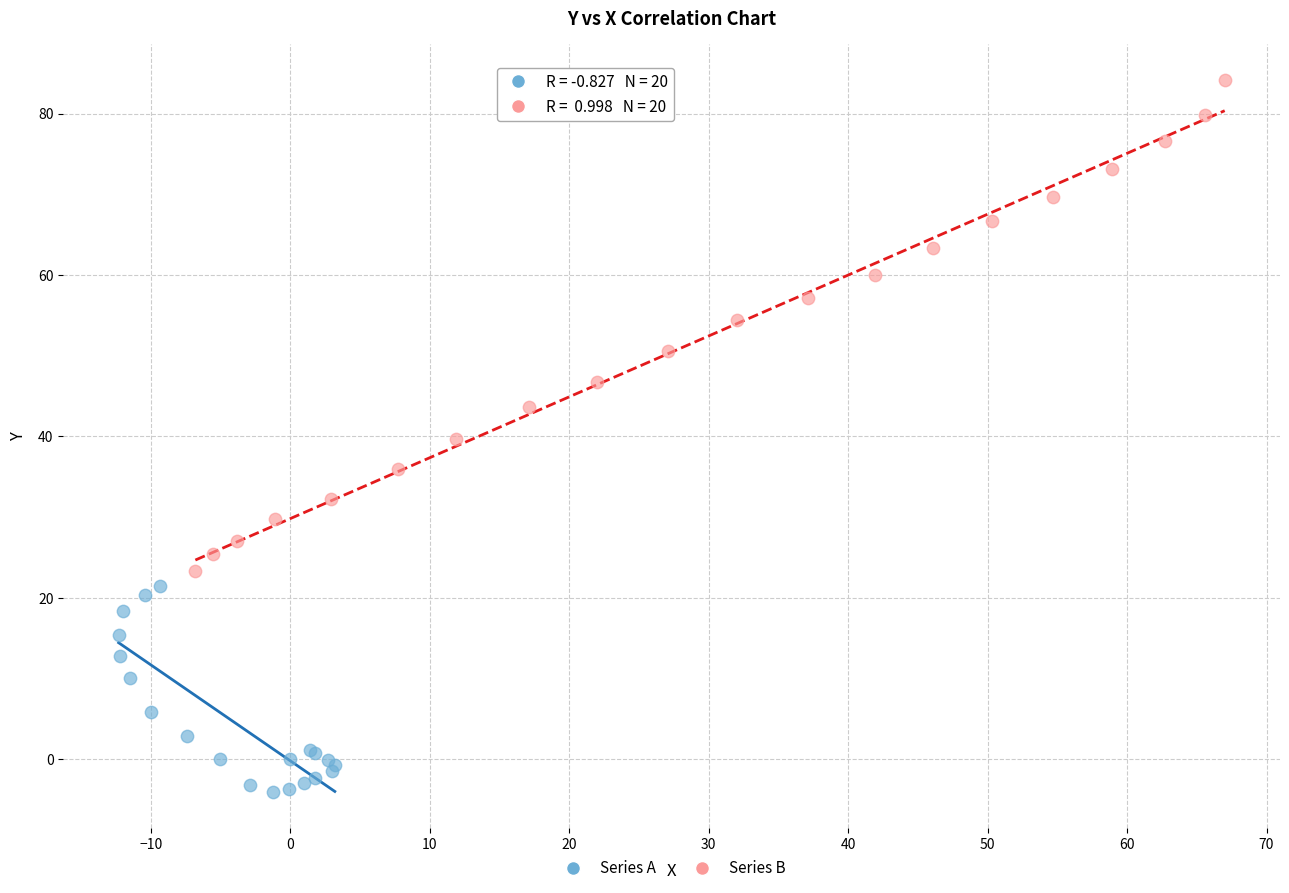

Which series reaches the maximum Y coordinate?

Series B